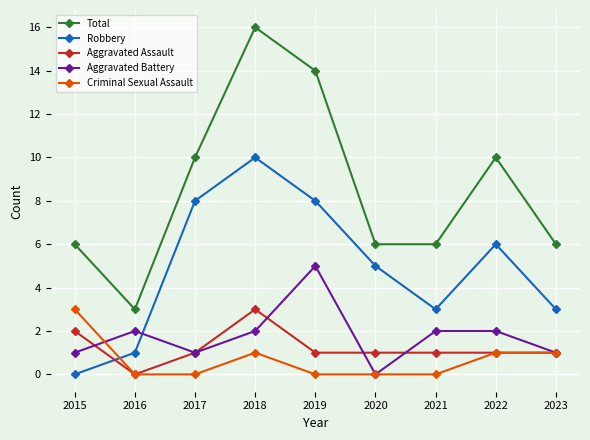

Rank the series at 2021 from highest to lowest value.

Total, Robbery, Aggravated Battery, Aggravated Assault, Criminal Sexual Assault